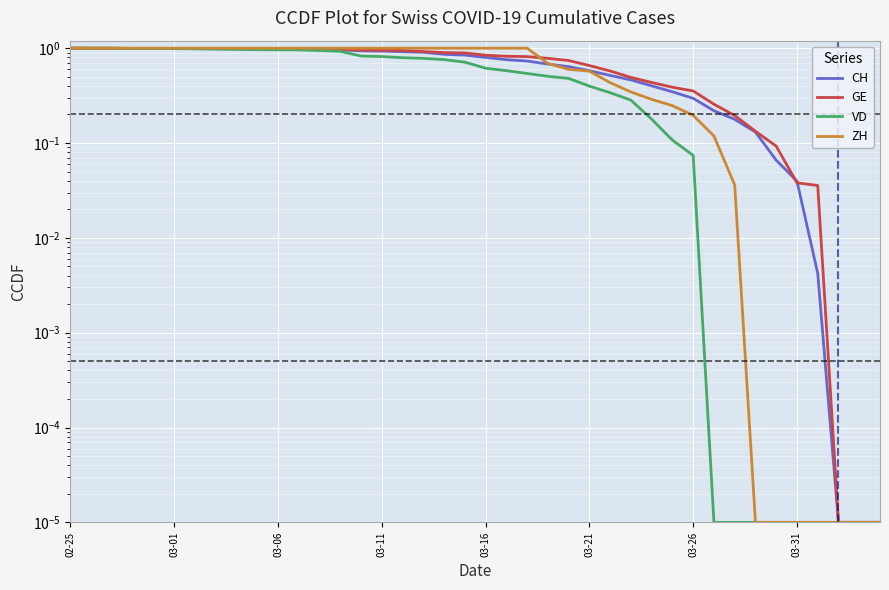

True or false: VD has a value of 0.0 at 34.

False